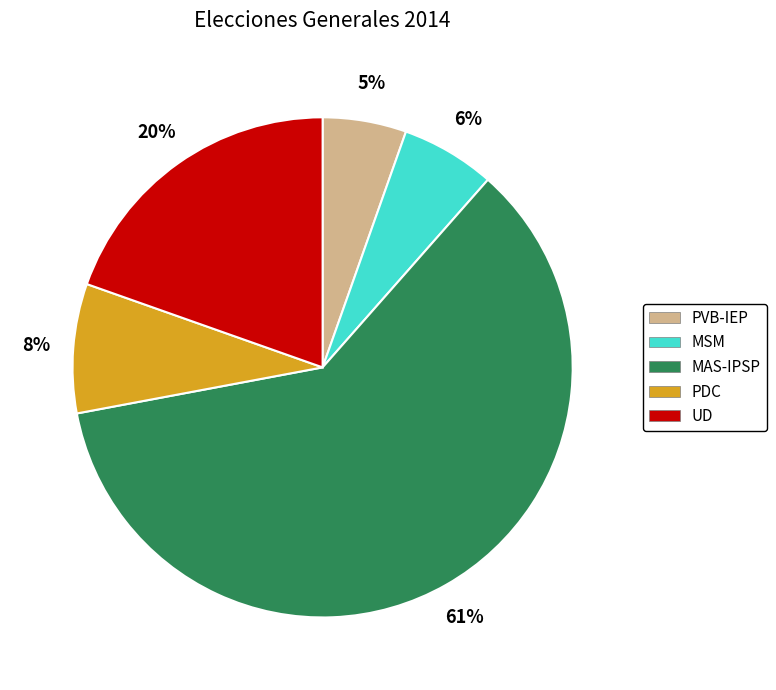

To the nearest percent, what is the combined percentage of MSM and PVB-IEP?

11%